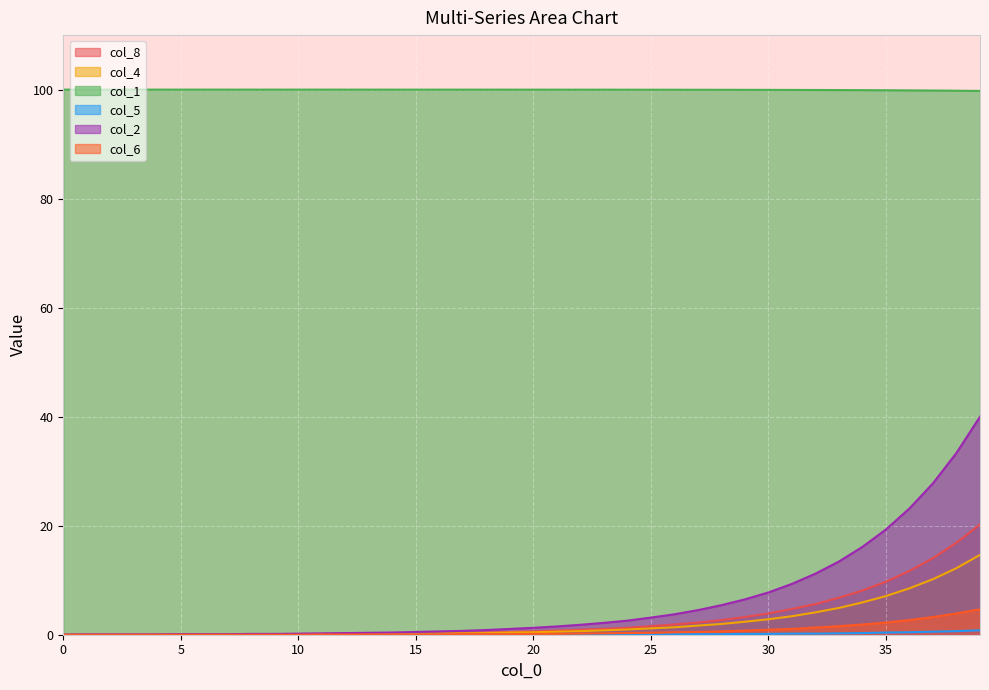

What value does the col_2 series have at 30?

7.8